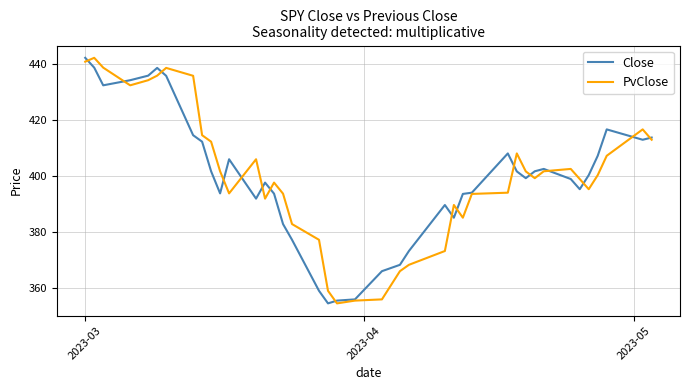

What are all the series names shown in the legend?

Close, PvClose